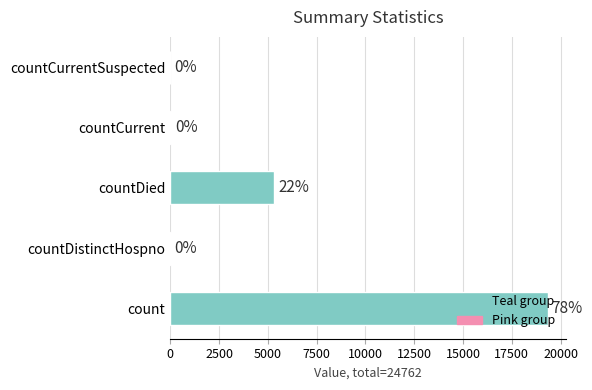

What is the sum of all values?

24762